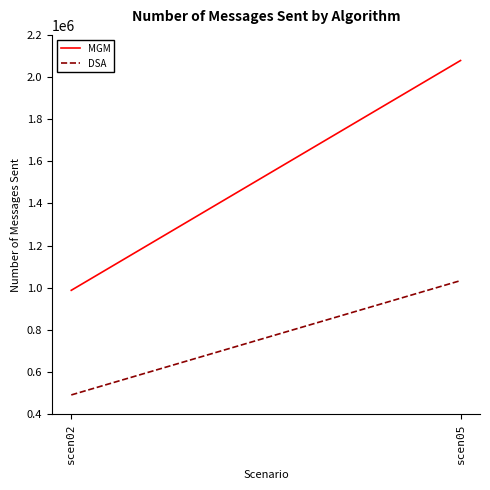

At how many categories does at least one series exceed 1738161?

1